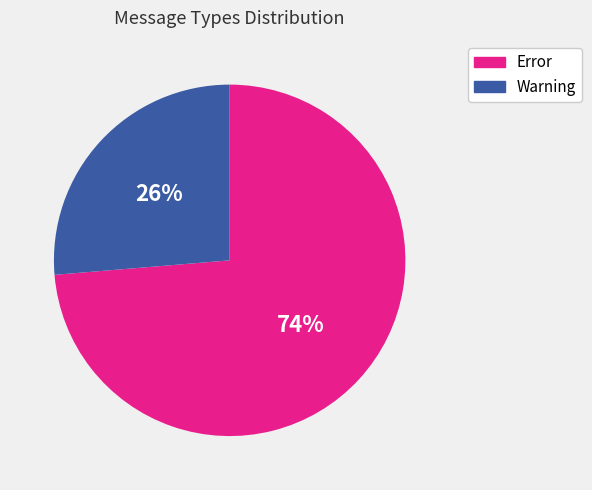

To the nearest percent, what is the average slice percentage?

50%